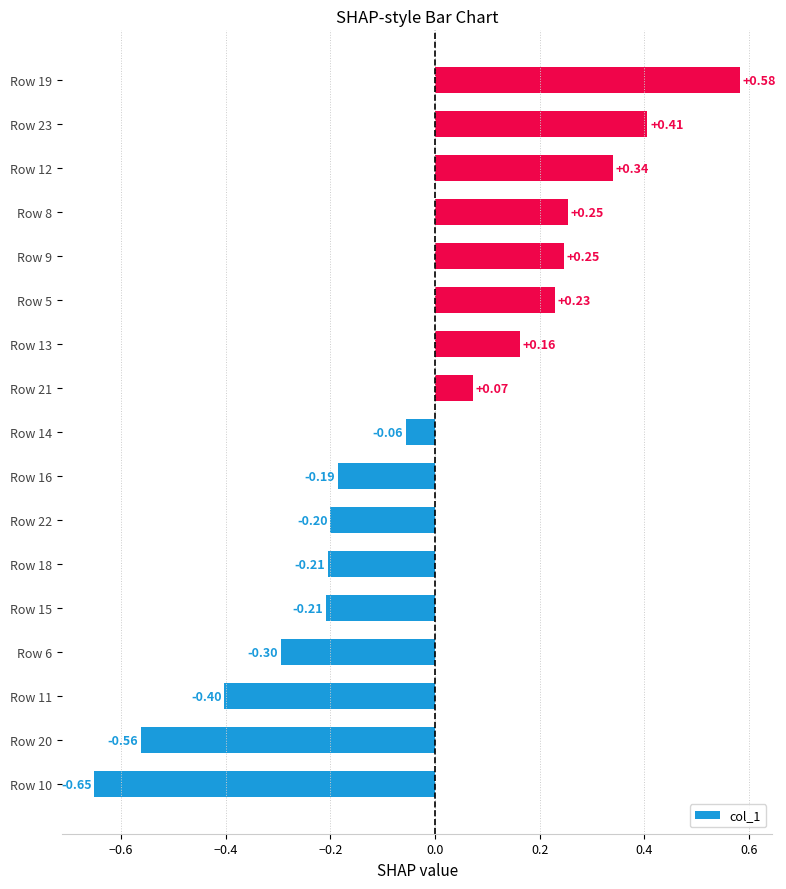

What is the difference between the second highest and minimum values?

1.1